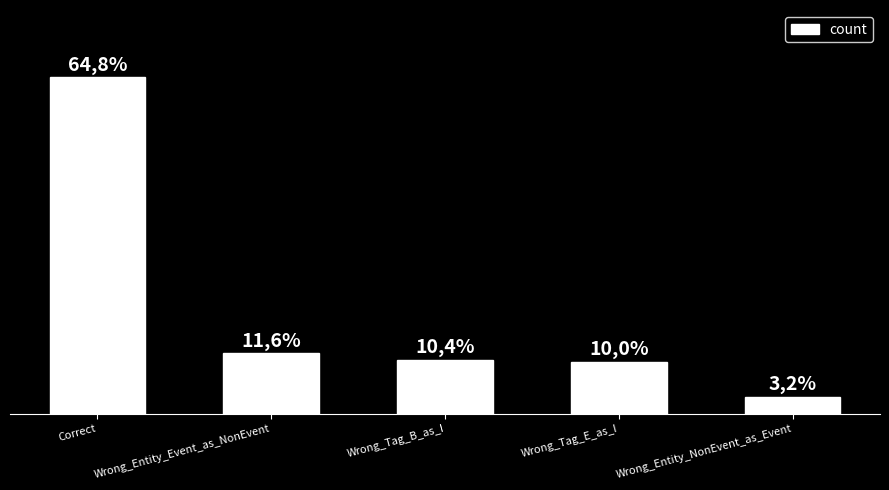

Are the bars horizontal?

No